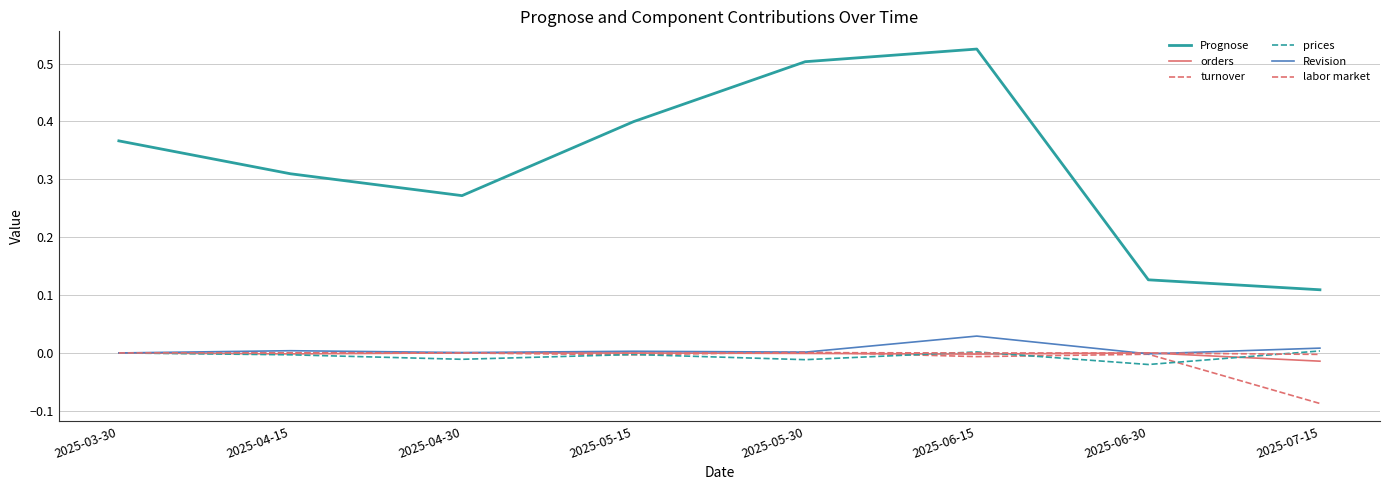

True or false: orders and labor market cross at least once.

True